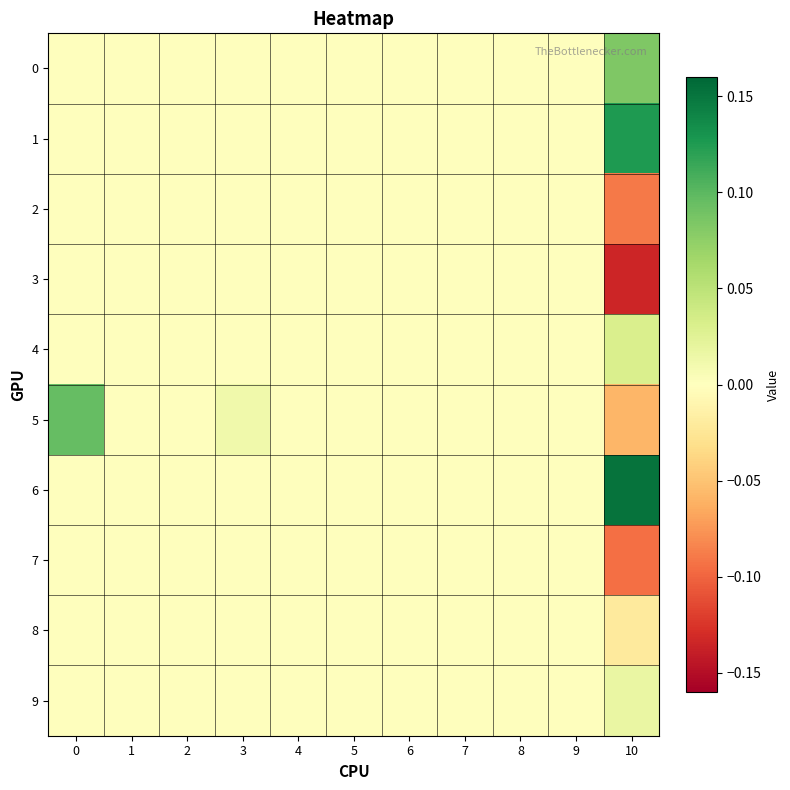

Reading right to left, list all the values displayed in this chart.

0: 10=0.1	9=0.0	8=0.0	7=0.0	6=0.0	5=0.0	4=0.0	3=0.0	2=0.0	1=0.0	0=0.0
1: 10=0.1	9=0.0	8=0.0	7=0.0	6=0.0	5=0.0	4=0.0	3=0.0	2=0.0	1=0.0	0=0.0
2: 10=-0.1	9=0.0	8=0.0	7=0.0	6=0.0	5=0.0	4=0.0	3=0.0	2=0.0	1=0.0	0=0.0
3: 10=-0.1	9=0.0	8=0.0	7=0.0	6=0.0	5=0.0	4=0.0	3=0.0	2=0.0	1=0.0	0=0.0
4: 10=0.0	9=0.0	8=0.0	7=0.0	6=0.0	5=0.0	4=0.0	3=0.0	2=0.0	1=0.0	0=0.0
5: 10=-0.1	9=0.0	8=0.0	7=0.0	6=0.0	5=0.0	4=0.0	3=0.0	2=0.0	1=0.0	0=0.1
6: 10=0.2	9=0.0	8=0.0	7=0.0	6=0.0	5=0.0	4=0.0	3=0.0	2=0.0	1=0.0	0=0.0
7: 10=-0.1	9=0.0	8=0.0	7=0.0	6=0.0	5=0.0	4=0.0	3=0.0	2=0.0	1=0.0	0=0.0
8: 10=-0.0	9=0.0	8=0.0	7=0.0	6=0.0	5=0.0	4=0.0	3=0.0	2=0.0	1=0.0	0=0.0
9: 10=0.0	9=0.0	8=0.0	7=0.0	6=0.0	5=0.0	4=0.0	3=0.0	2=0.0	1=0.0	0=0.0